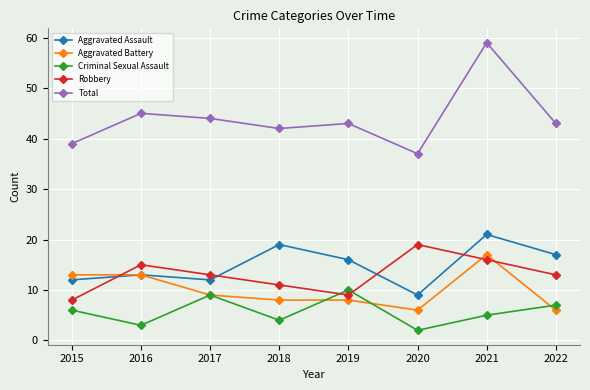

At which category does the chart reach its peak across all series?

2021